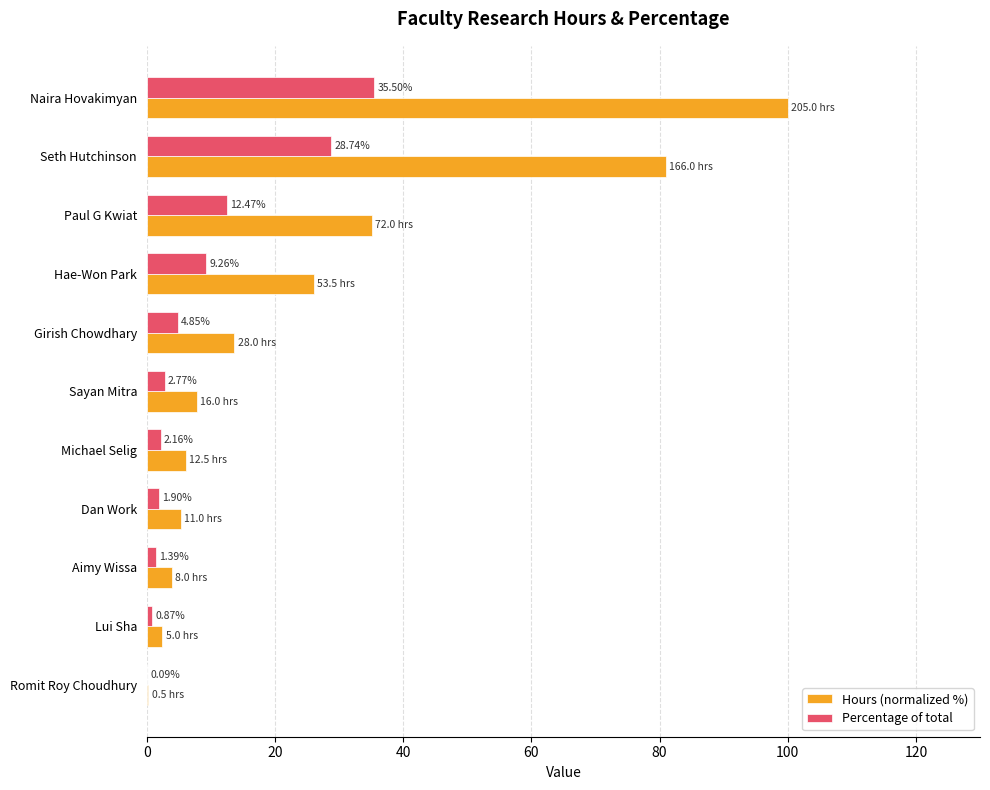

What is the sum of the Hours (normalized %) values at Paul G Kwiat and Girish Chowdhary?

48.8